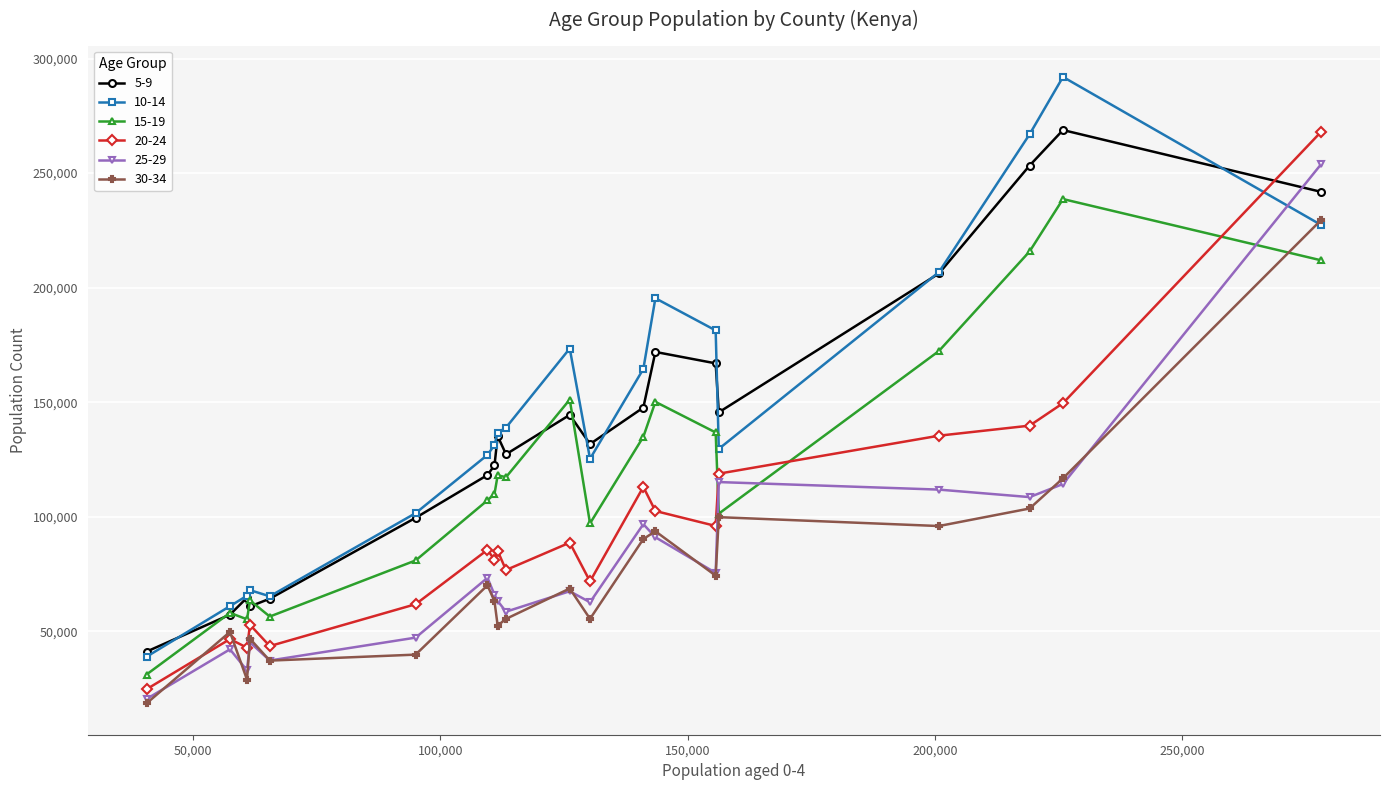

How many times do 5-9 and 25-29 cross each other?

1